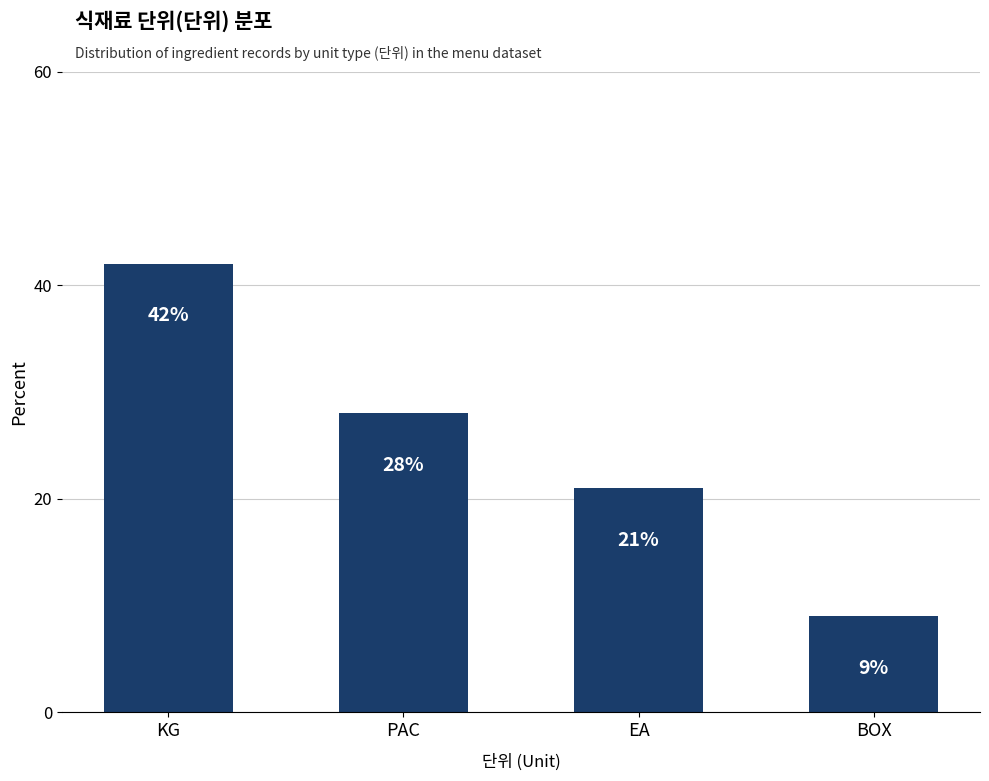

What is the label of the 1st bar from the left?

KG